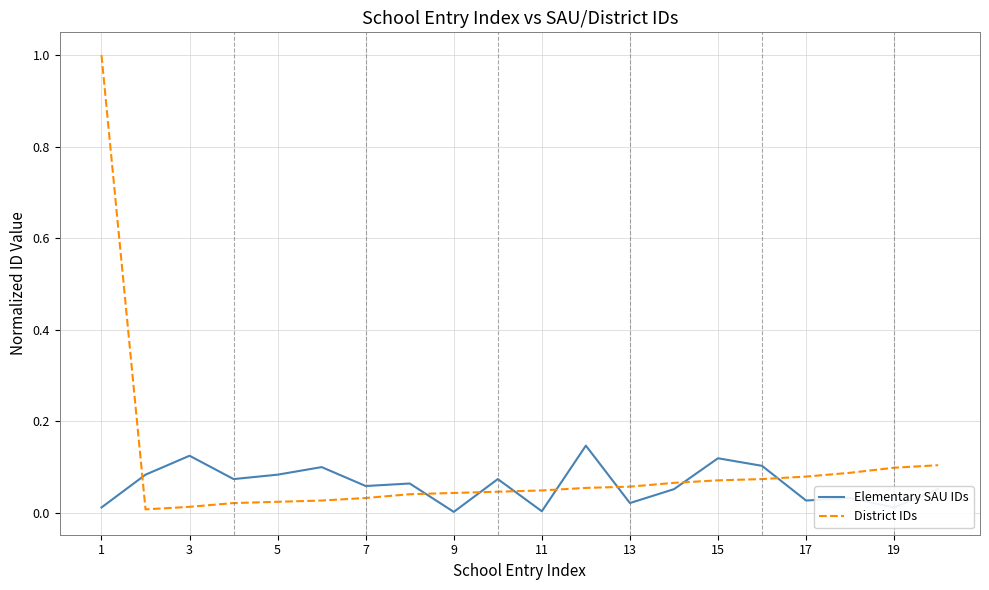

Which series has the widest spread of values?

District IDs